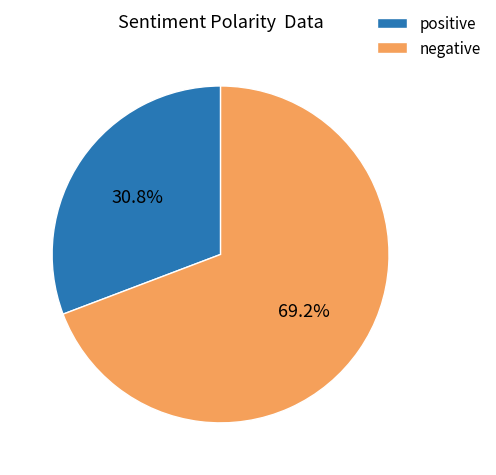

To the nearest percent, what is the difference between the largest and smallest slice percentages?

38%